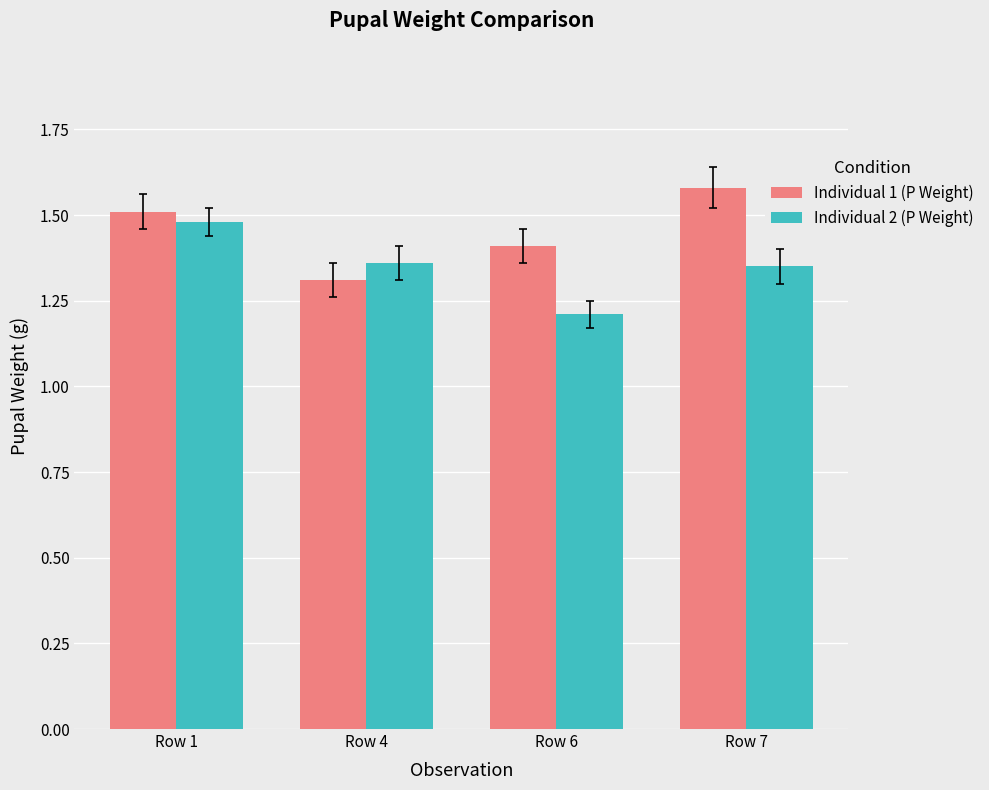

What is the difference between the Individual 1 (P Weight) values at Row 6 and Row 7?

0.2